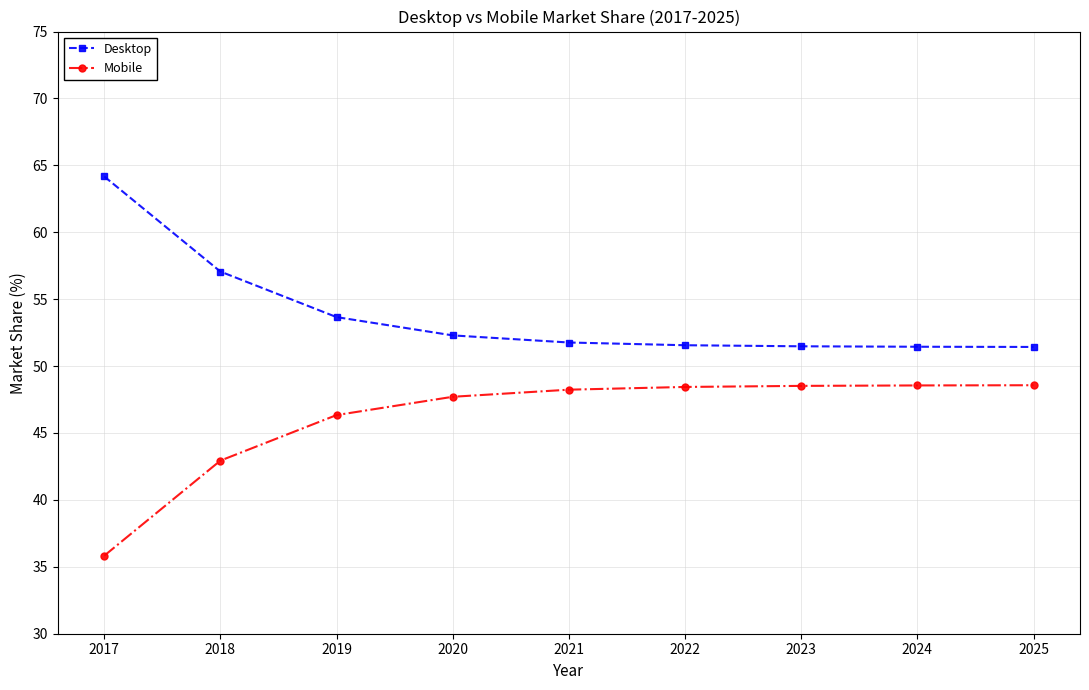

What is the lowest value of the Desktop series?

51.4